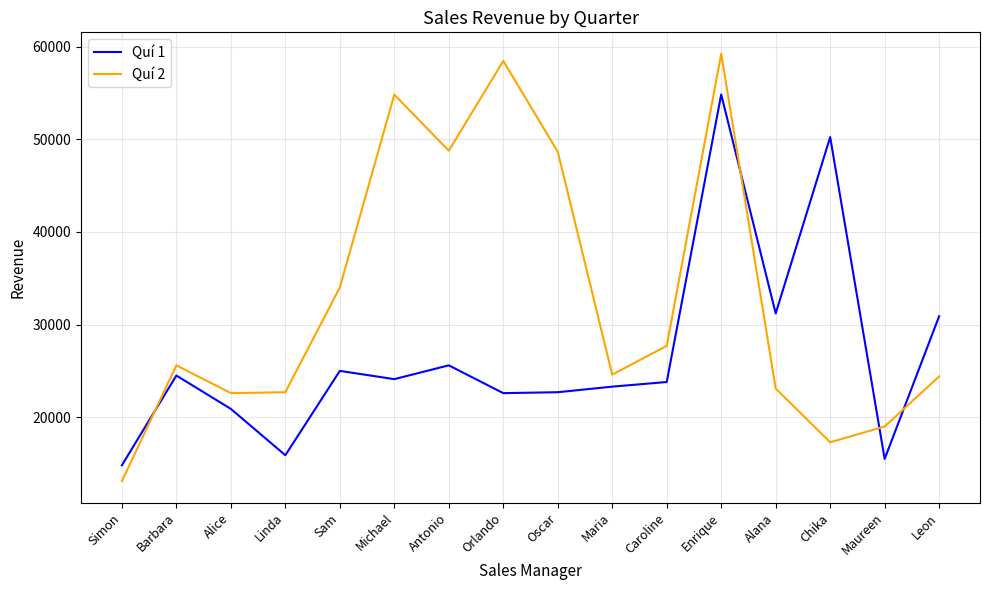

True or false: Quí 1 has a value of 24110 at Michael.

True